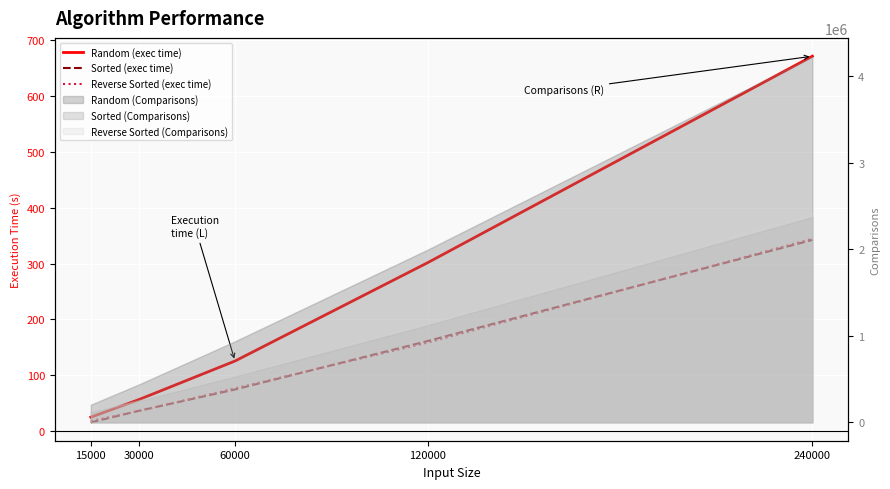

Which has a higher value, 30000 or 120000?

120000